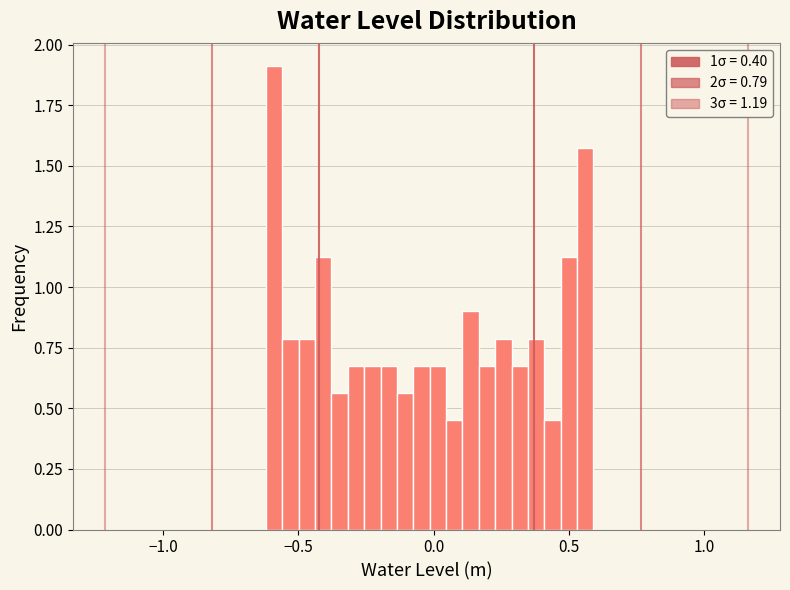

Around what value on the x-axis is the tallest bar? Give the approximate position of its centre, as read against the axis.

-0.60